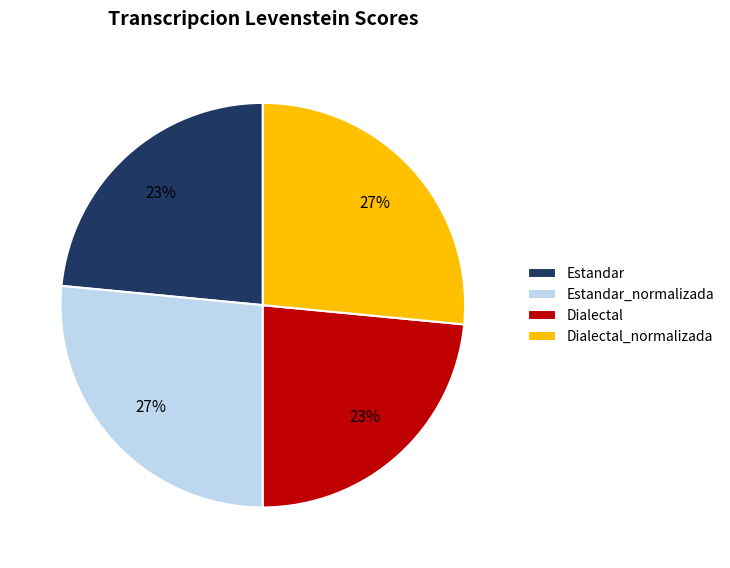

To the nearest percent, what percentage of the pie is Dialectal_normalizada?

27%